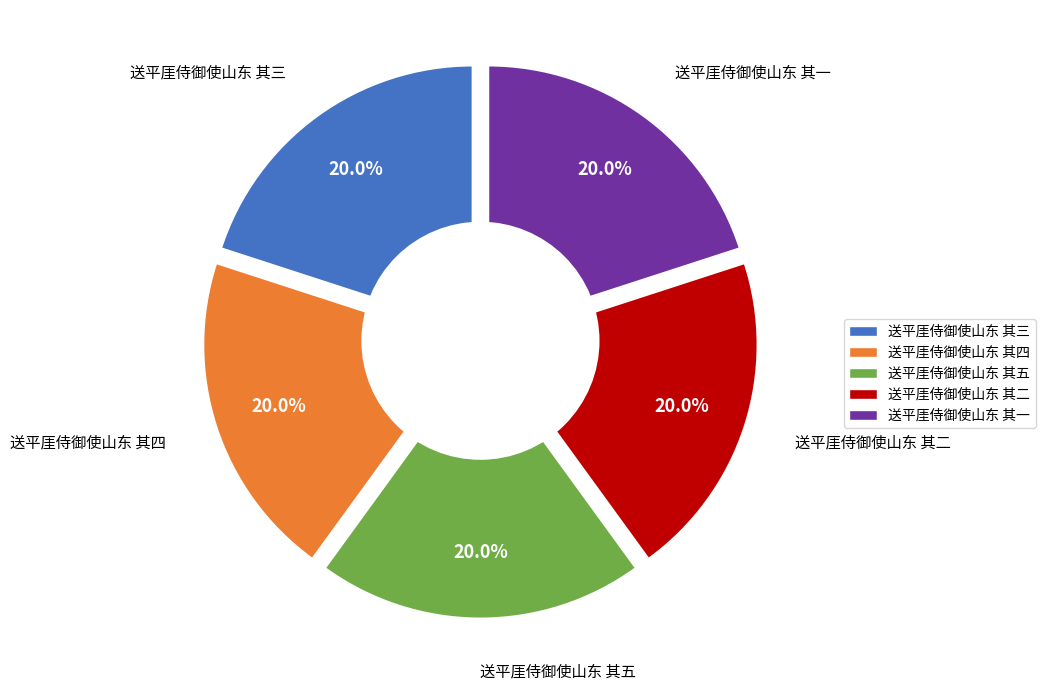

How many segments does this pie chart have?

5